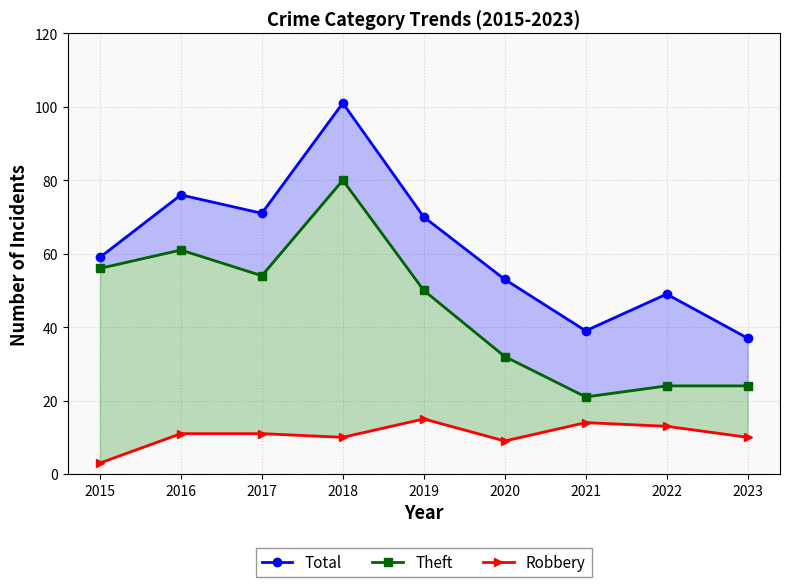

Reading right to left, what are all the values shown in this chart?

Total: 37	49	39	53	70	101	71	76	59
Theft: 24	24	21	32	50	80	54	61	56
Robbery: 10	13	14	9	15	10	11	11	3